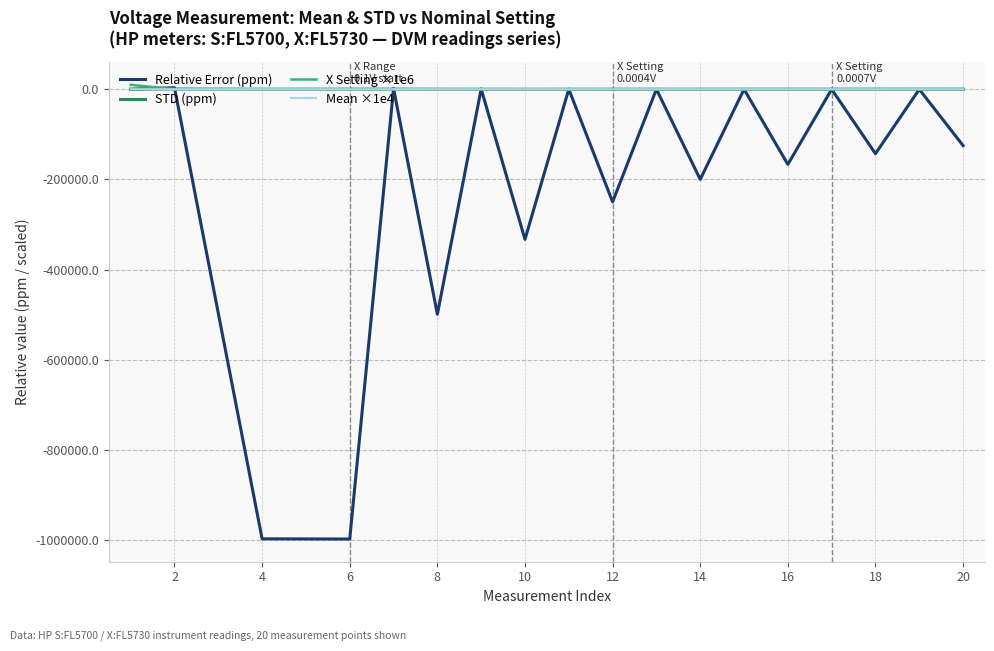

What is the smallest value displayed?

-997838.0